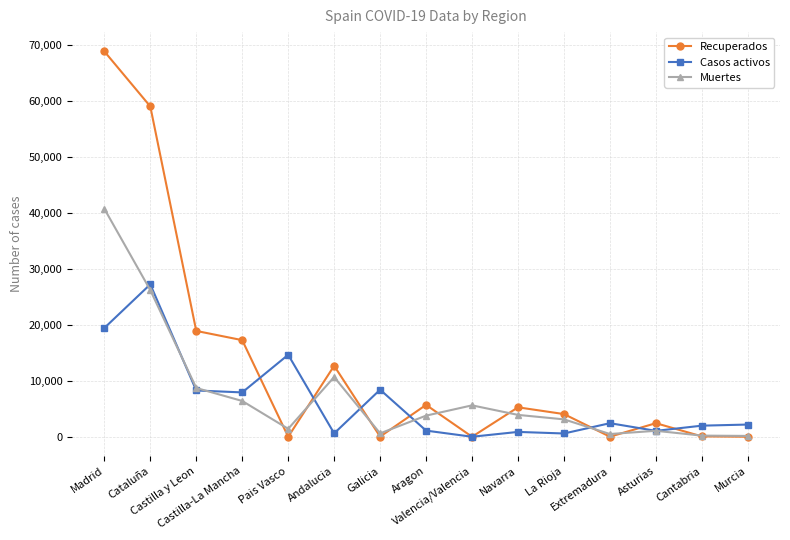

At which category does Muertes reach its first local peak?

Andalucia